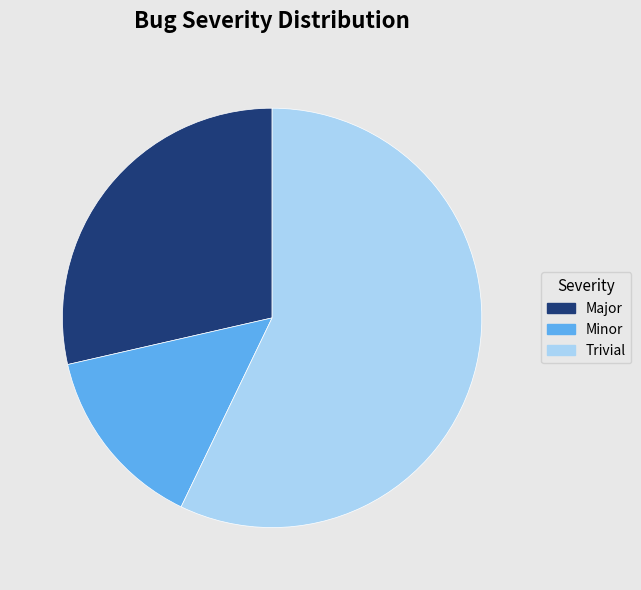

Which slice is the smallest?

Minor